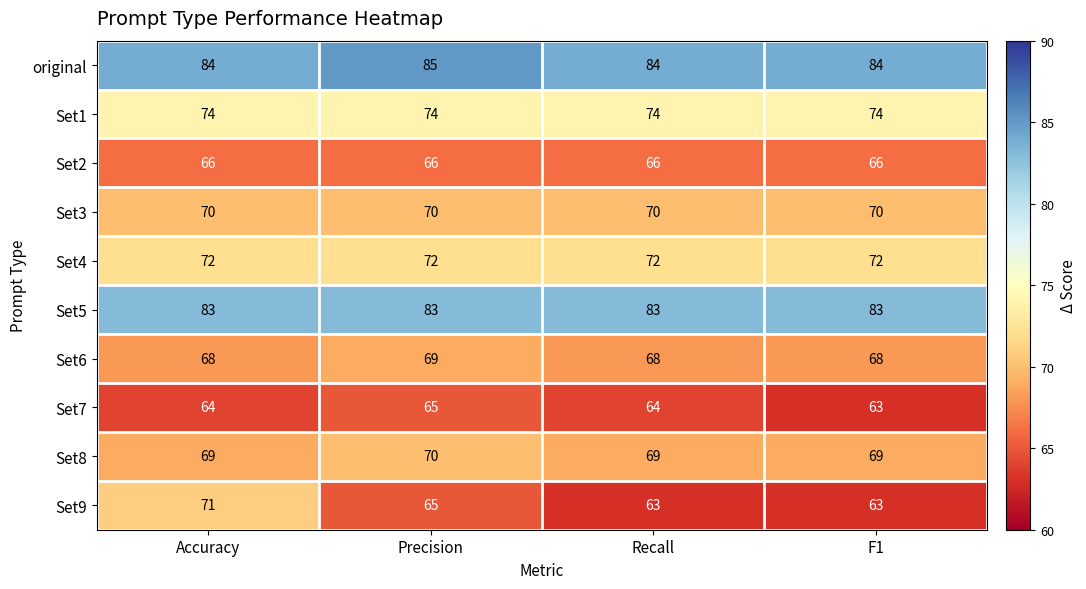

What is the approximate value of Set1 at Precision?

74